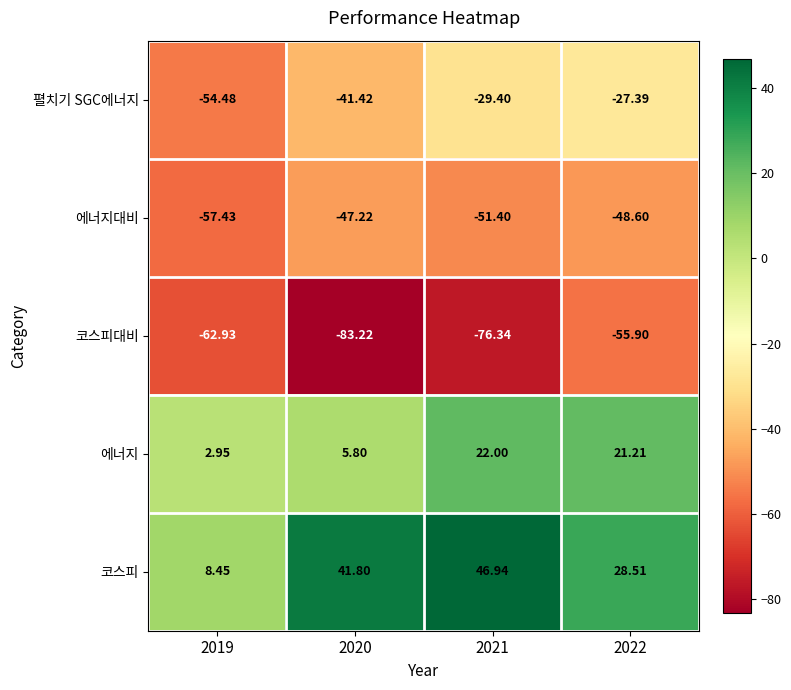

What is the spread (max minus min) of values at 2021?

123.3